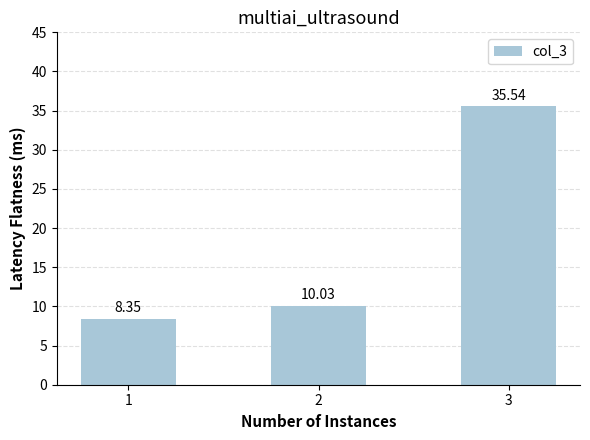

How many categories are shown in the chart?

3